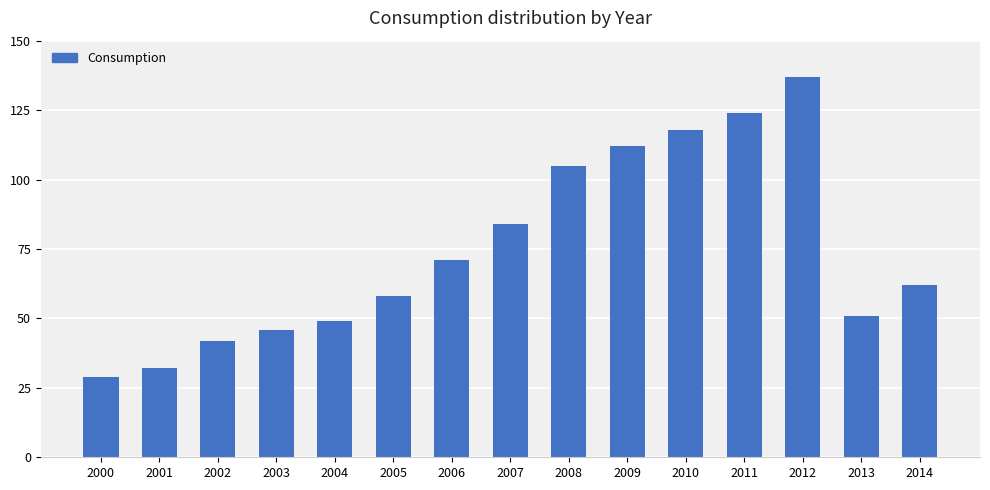

True or false: the data shows 98 at 2005.

False